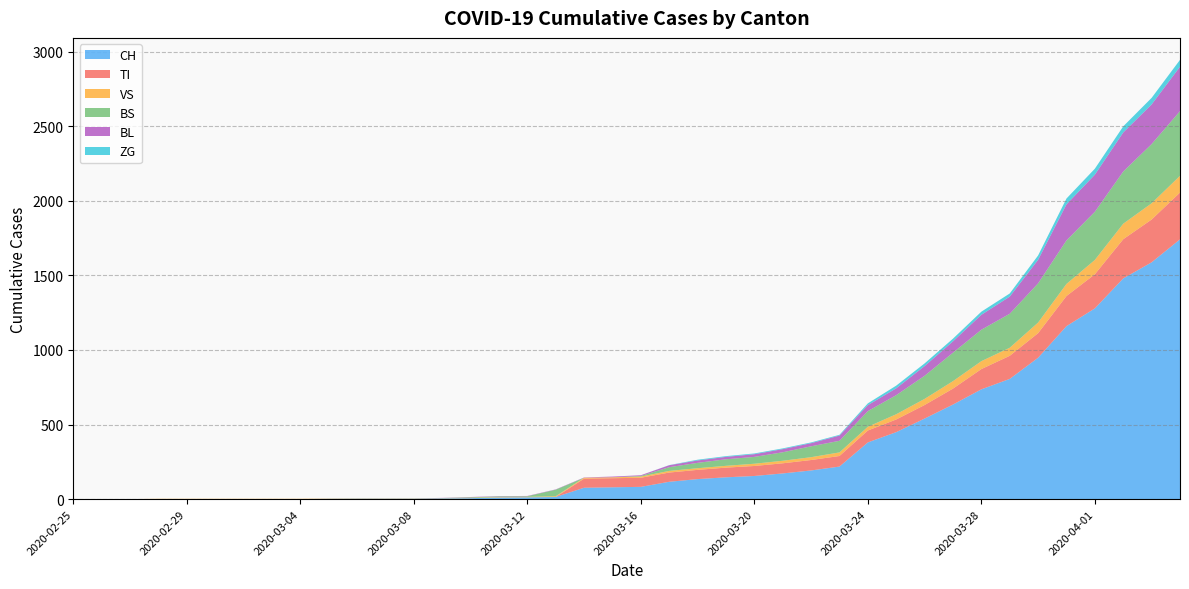

The BS series shows 0 at 2020-03-06. True or false?

True